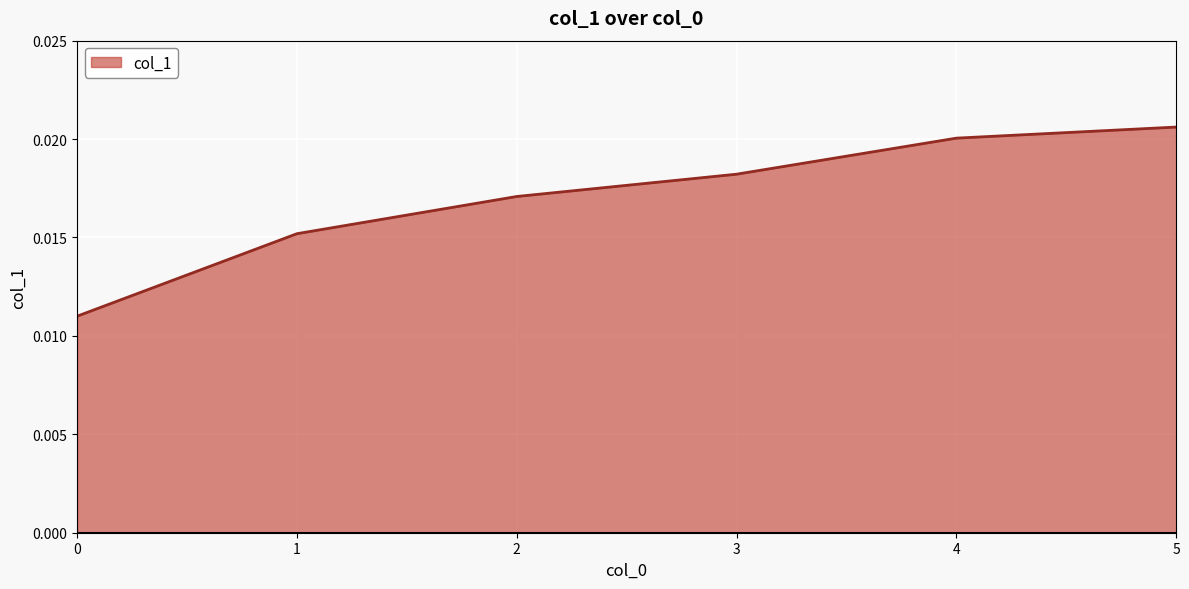

Between 4 and 0, which is larger?

4